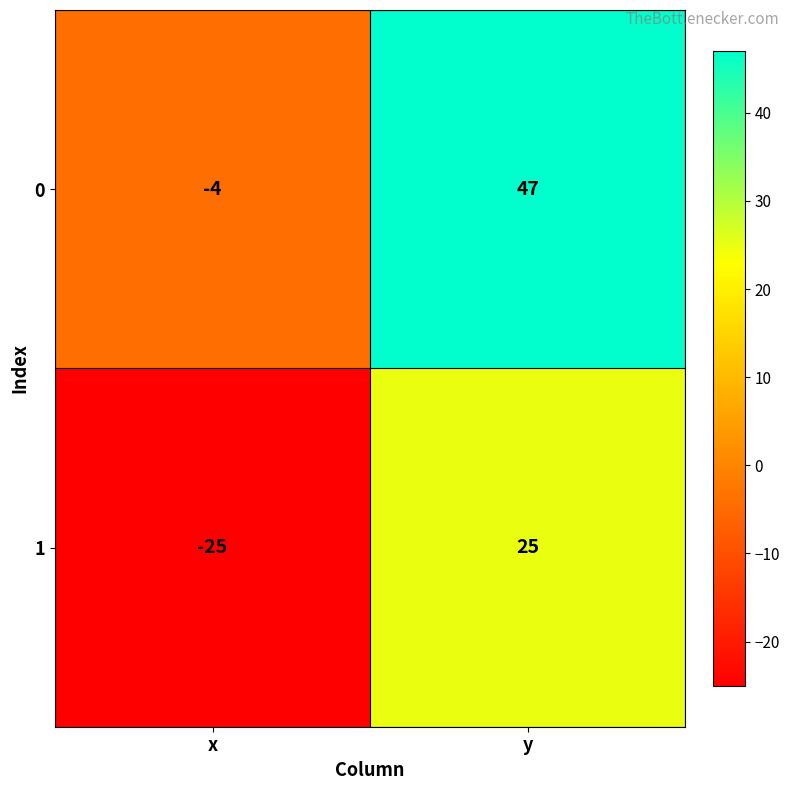

What is the highest value of the 0 series?

47